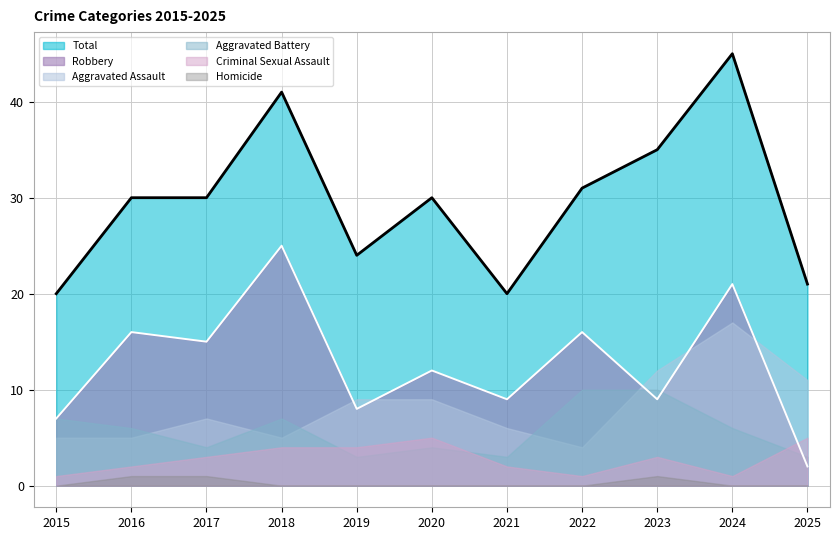

What is the sum of all Criminal Sexual Assault values?

31